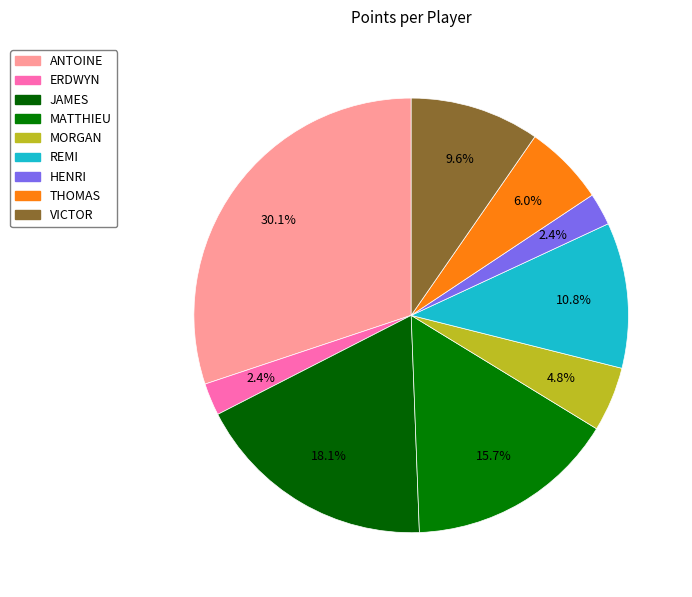

To the nearest percent, what is the difference between the VICTOR and ERDWYN slice percentages?

7%